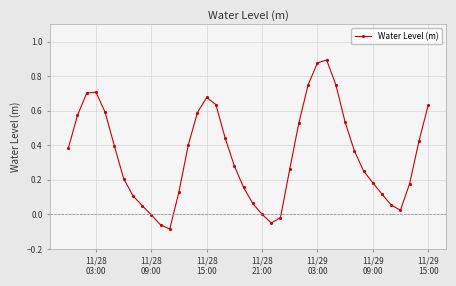

What is the difference between the maximum and minimum values?

1.0